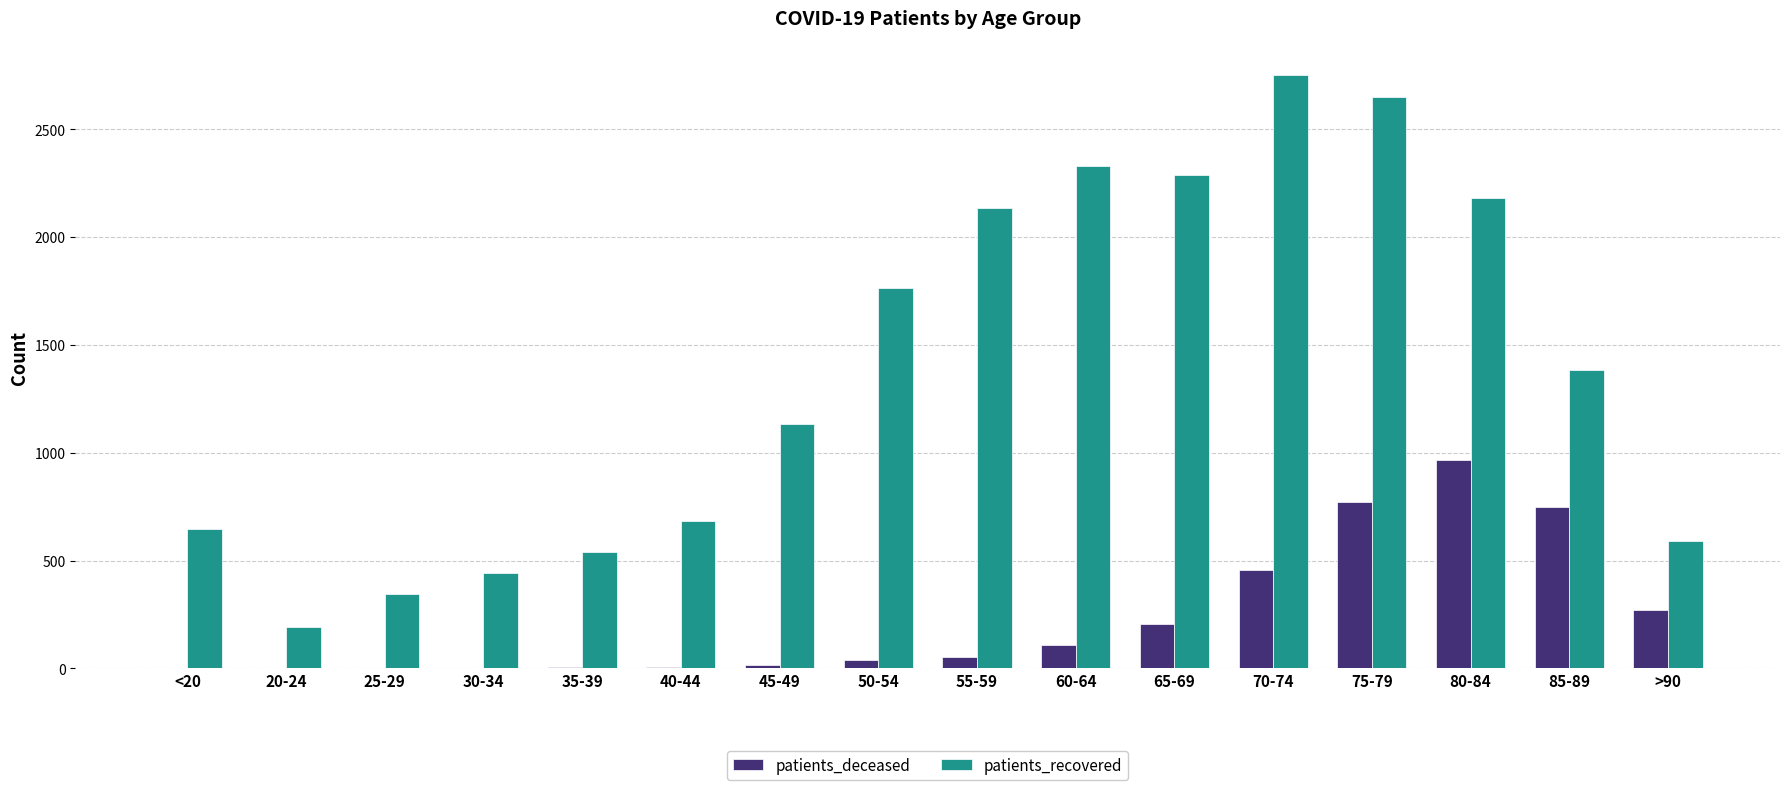

What are all the series names shown in the legend?

patients_deceased, patients_recovered